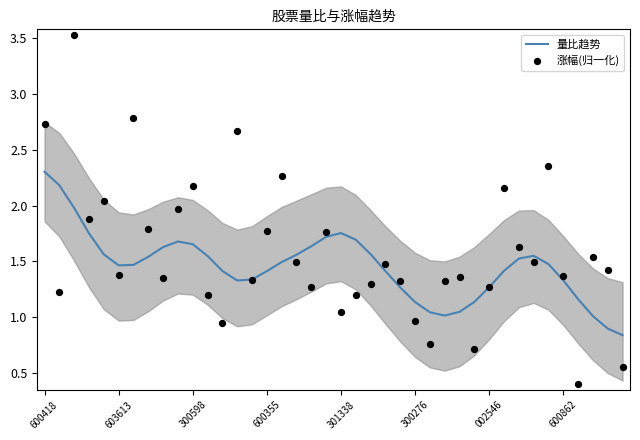

Which series contains the highest Y value?

涨幅(归一化)